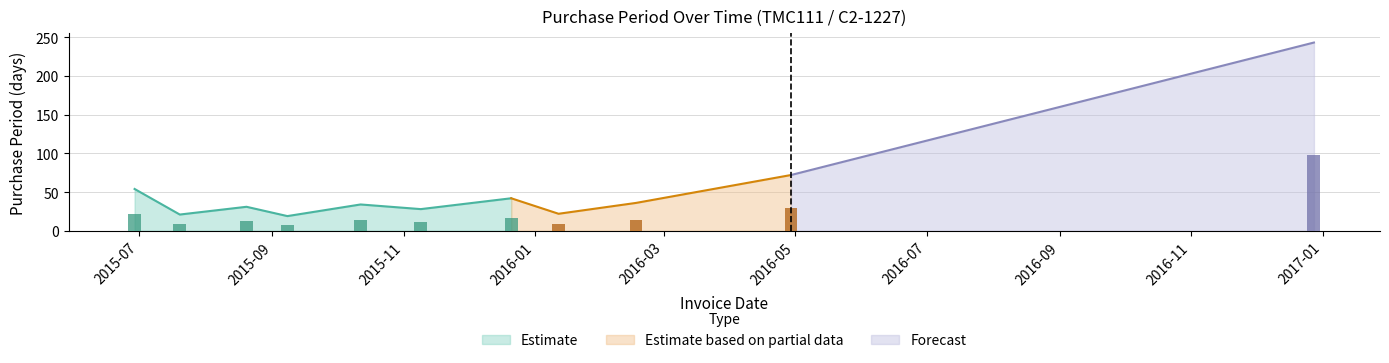

Rank the categories by value from highest to lowest.

2016-12-28, 2016-04-29, 2015-06-29, 2015-12-21, 2016-02-17, 2015-10-12, 2015-08-20, 2015-11-09, 2016-01-12, 2015-07-20, 2015-09-08